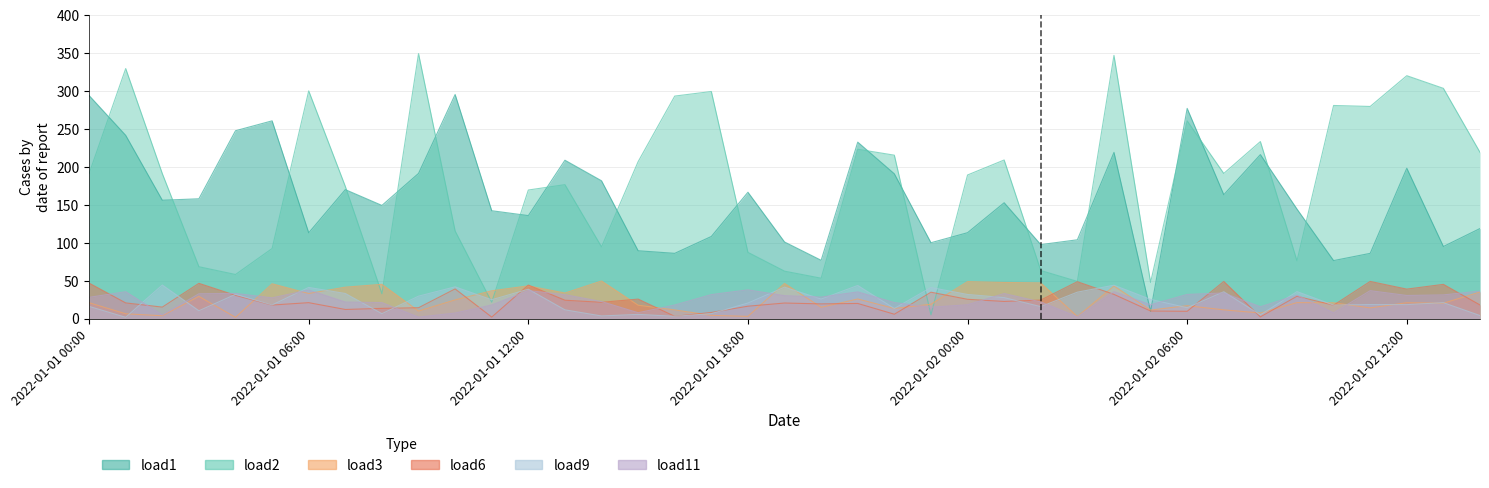

True or false: load11 has more than 0 points higher than both neighbors.

True